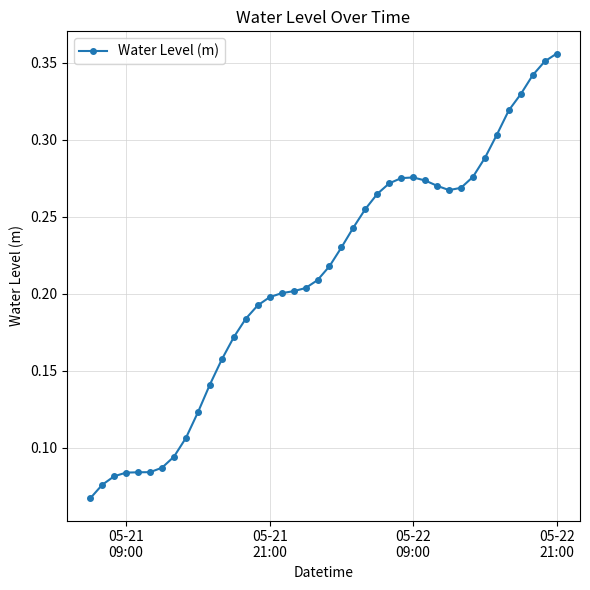

What is the sum of all values?

8.4